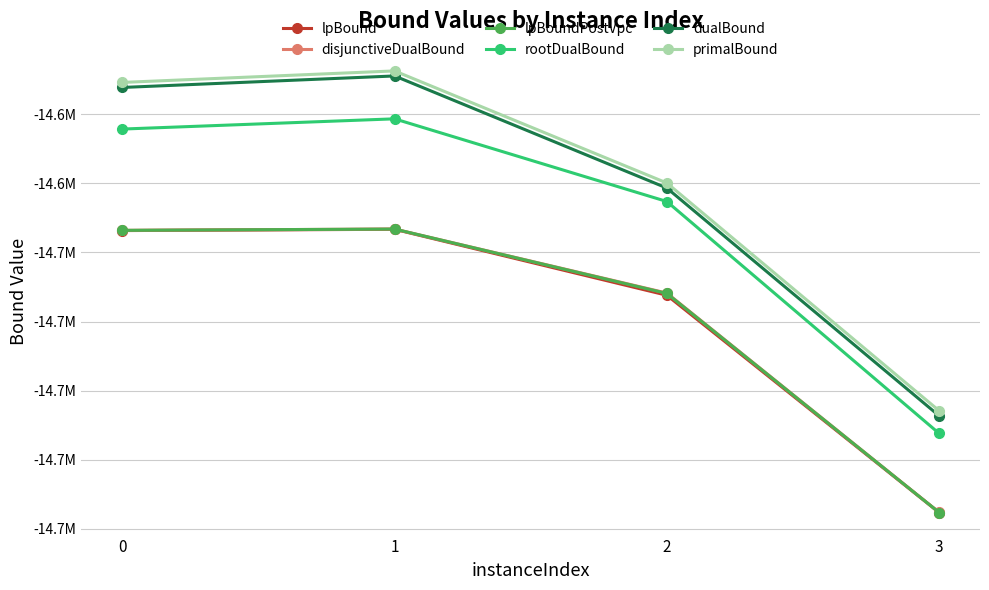

Does the chart have visible grid lines?

Yes